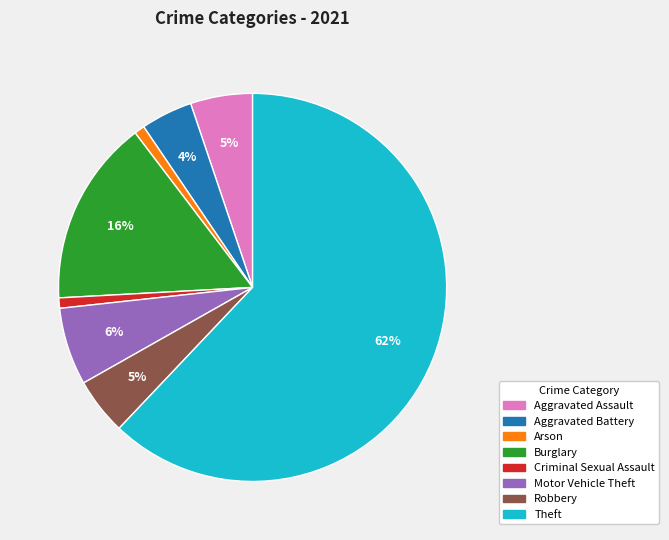

To the nearest percent, what is the difference between the largest and smallest slice percentages?

61%